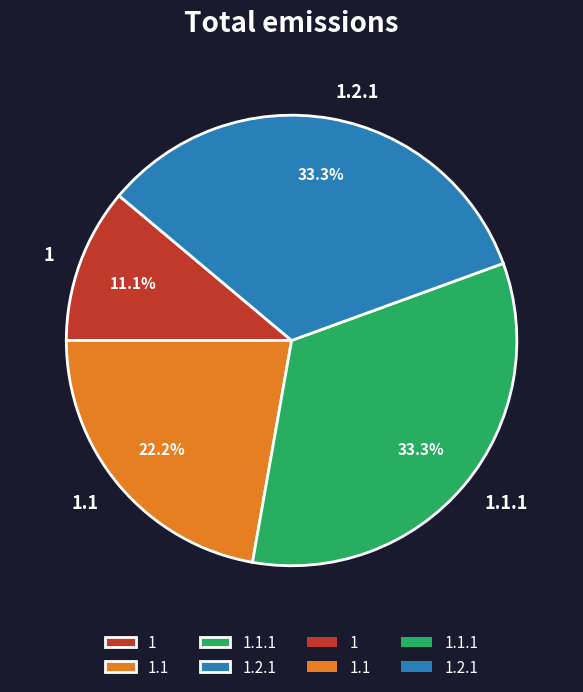

Is there a majority slice in this chart?

No